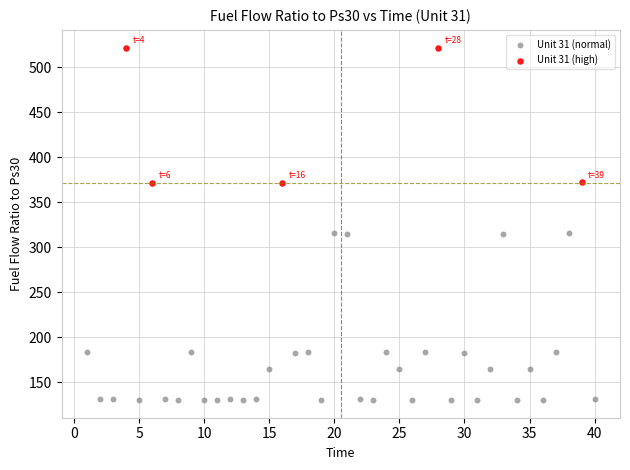

Which series reaches the minimum Y coordinate?

Unit 31 (normal)